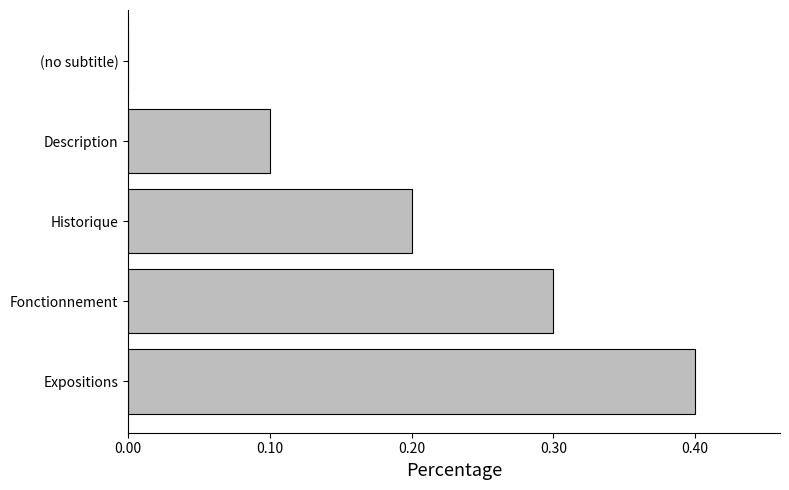

The chart shows a value of 0.1 at Fonctionnement. True or false?

False